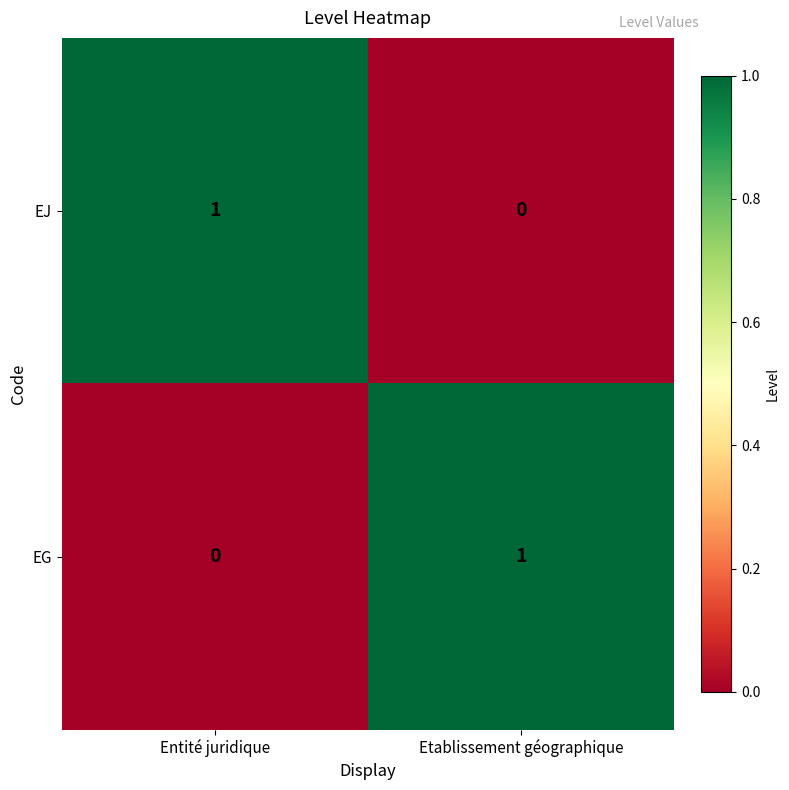

Where is EG nearest to the value 0?

Entité juridique